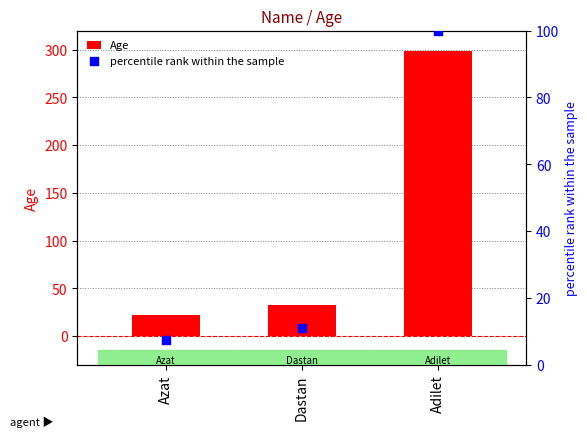

Which series has the largest Y range (max minus min)?

Age